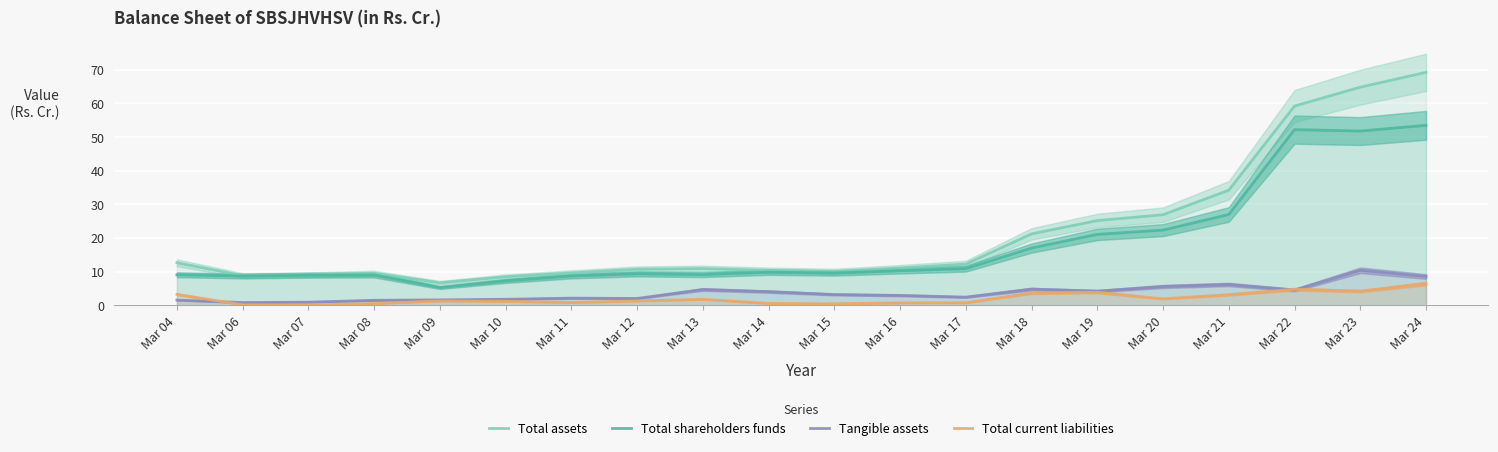

What is the sum of the Total assets values at Mar 08 and Mar 24?

78.7